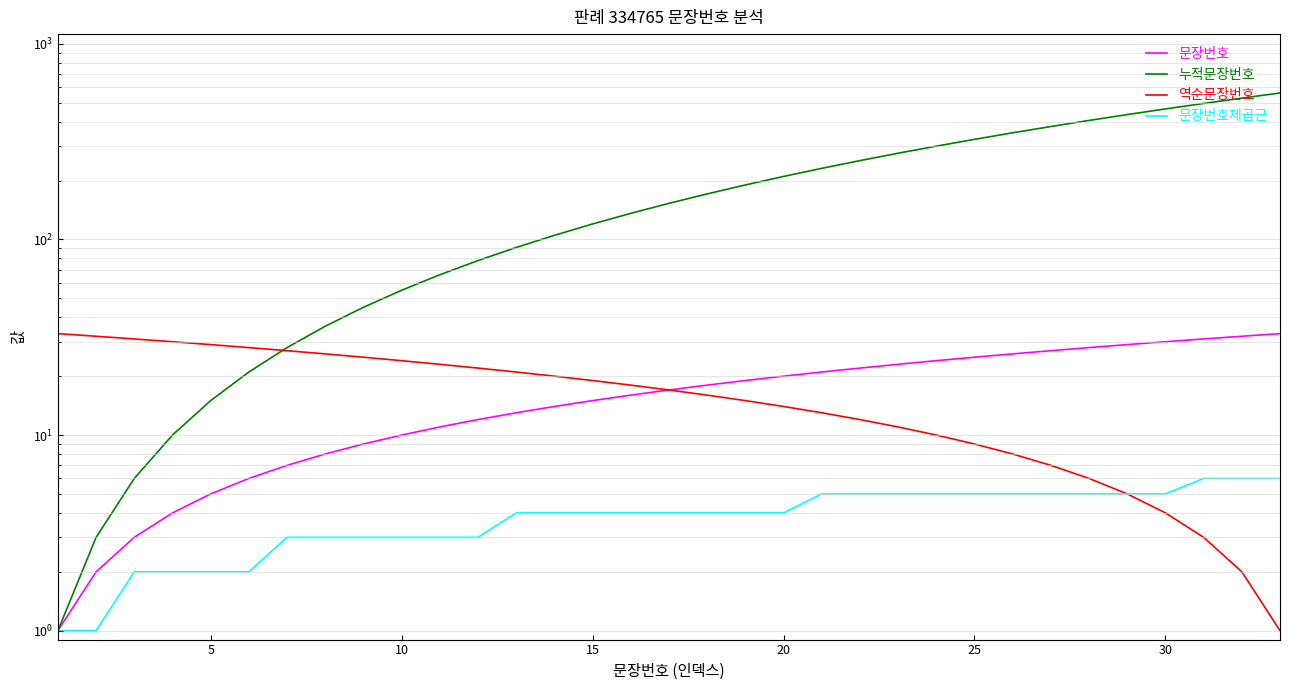

What is the maximum value for 역순문장번호?

33